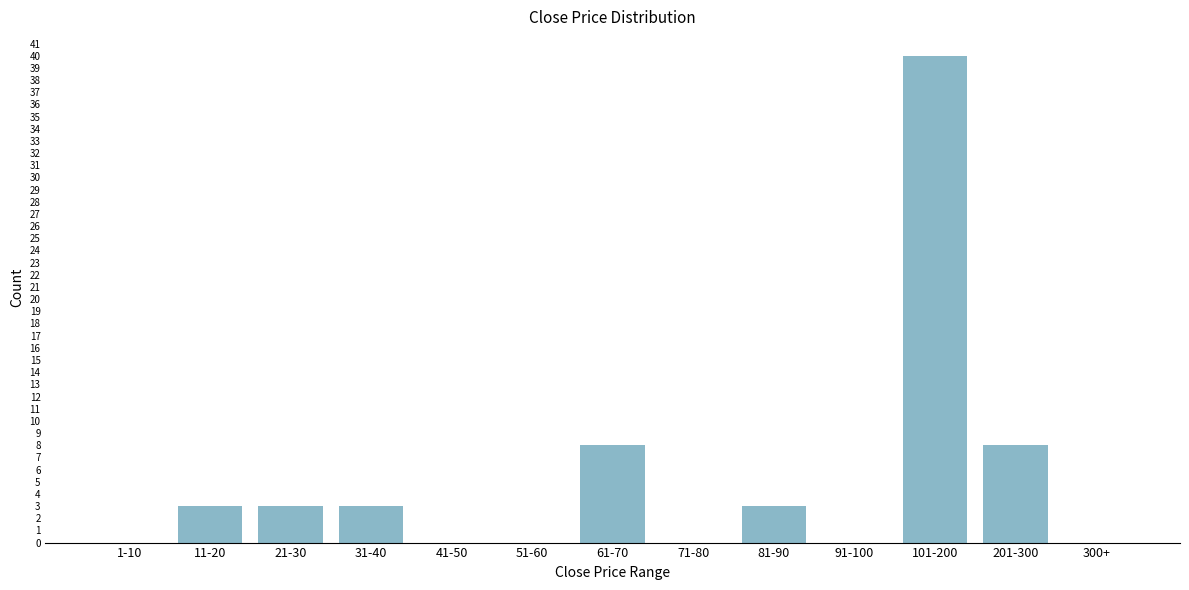

Reading left to right, list all the values displayed in this chart.

1-10=0	11-20=3	21-30=3	31-40=3	41-50=0	51-60=0	61-70=8	71-80=0	81-90=3	91-100=0	101-200=40	201-300=8	300+=0